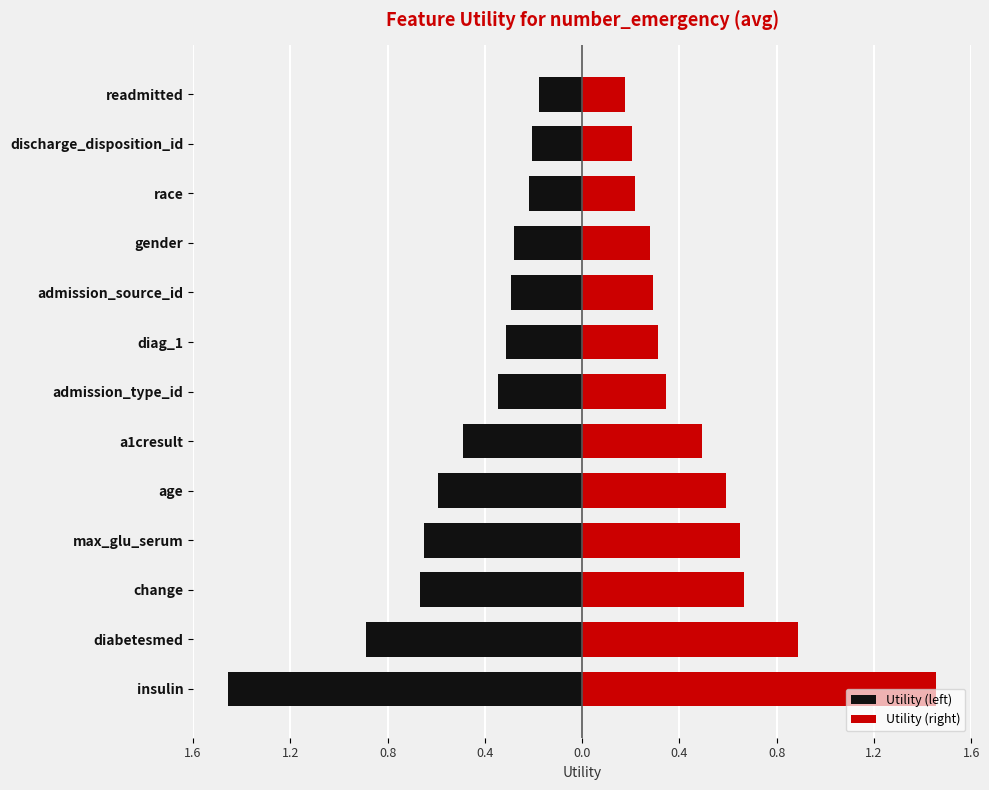

Does the chart contain stacked bars?

No